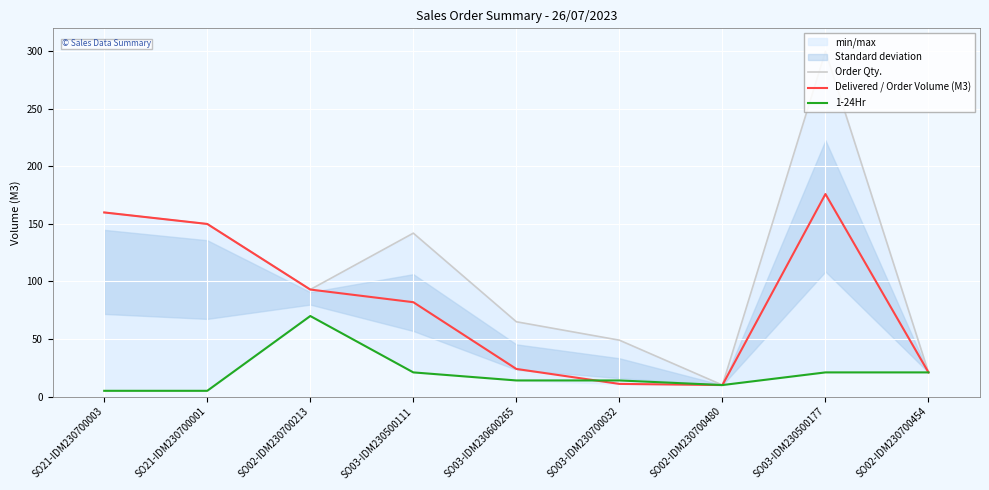

Is it true that Delivered / Order Volume (M3) equals 37 at SO02-IDM230700454?

False